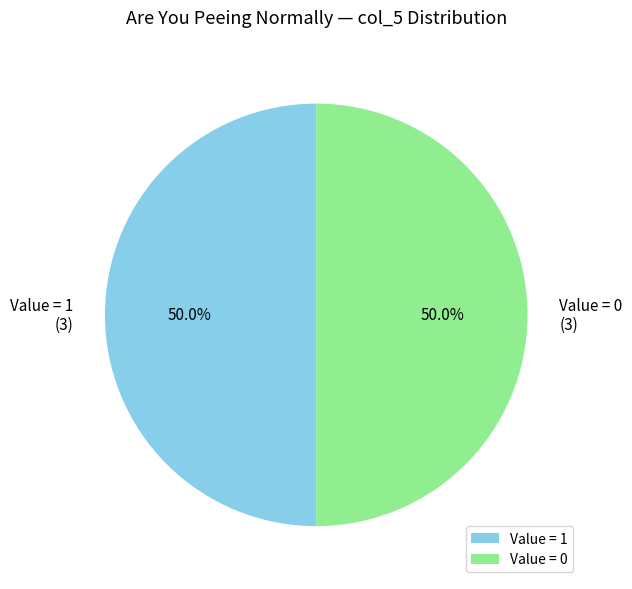

What percentage do Value = 1 and Value = 0 together represent?

100.0%